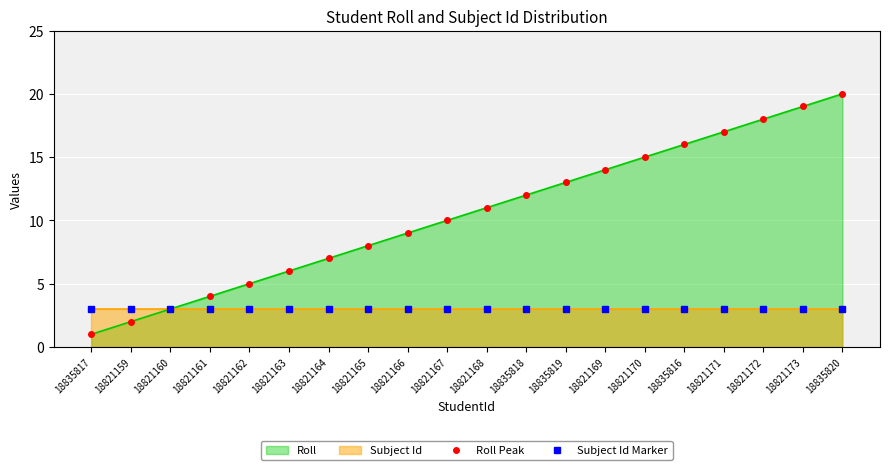

What is the maximum value shown in the chart?

20